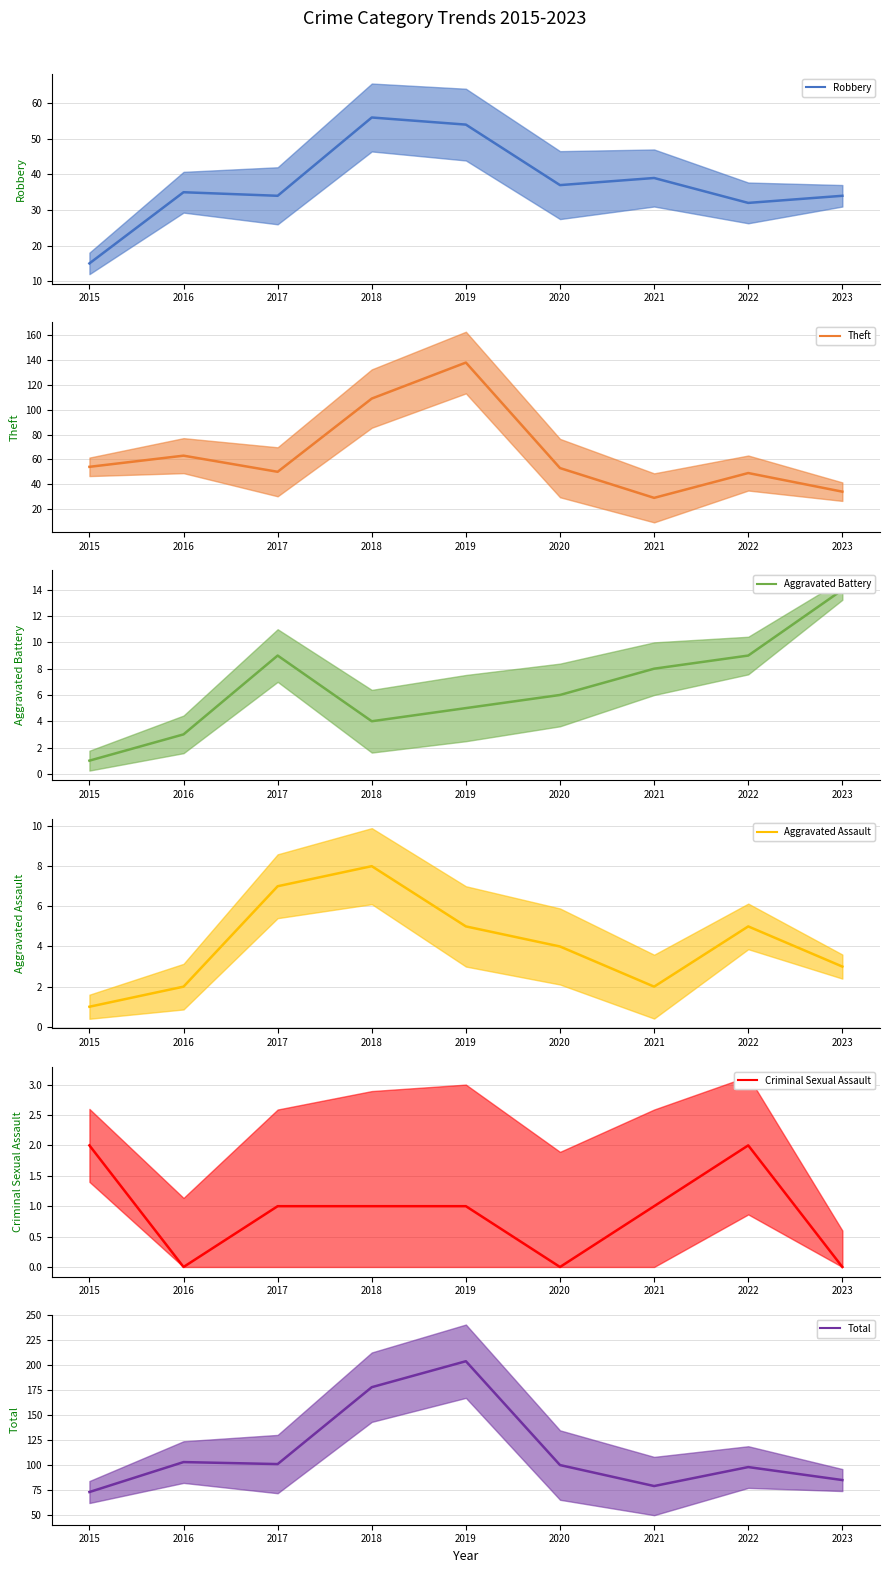

How many lines are shown in the chart?

6